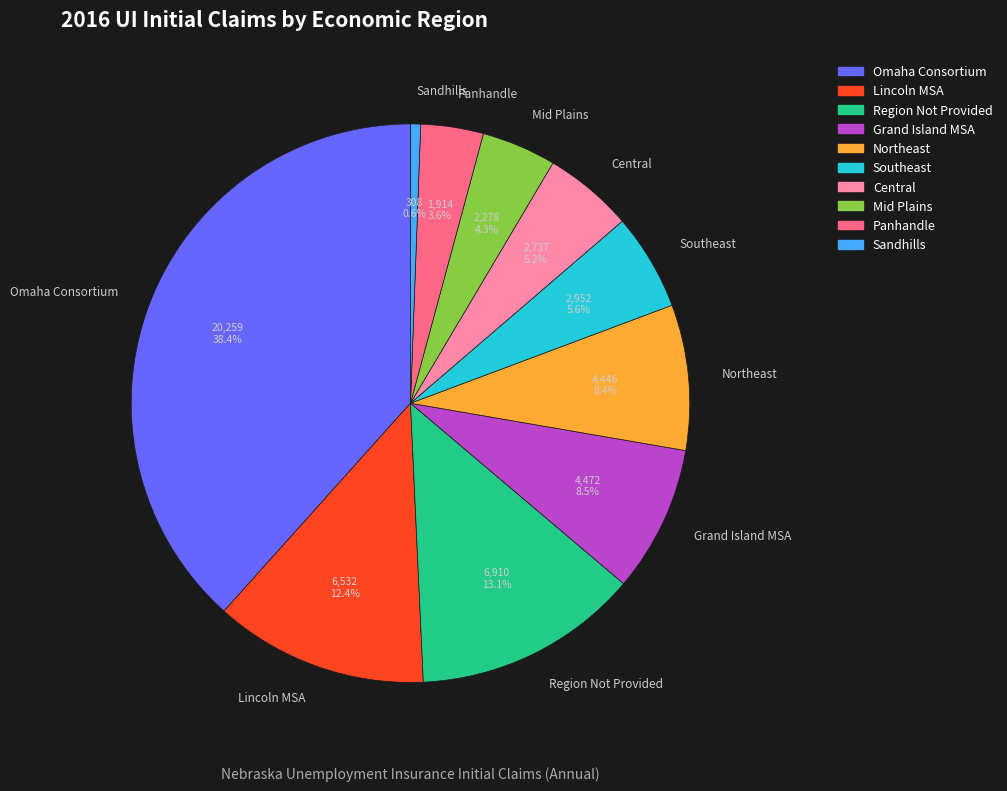

What is the smallest slice in the pie chart?

Sandhills